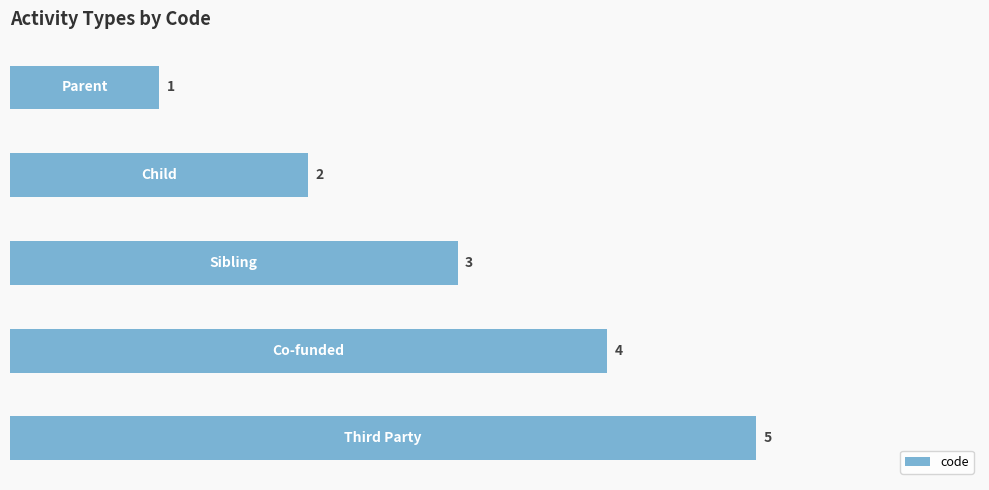

How many values are between 2 and 4?

3